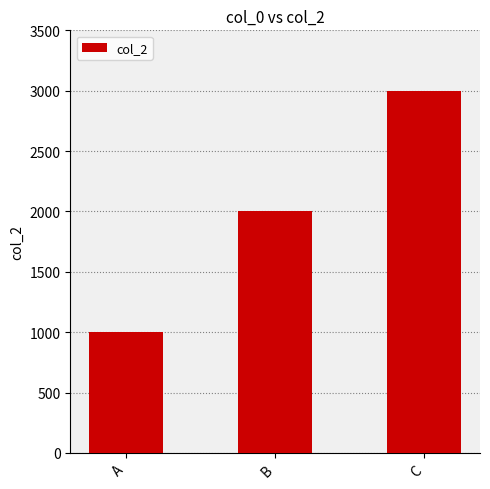

Reading left to right, transcribe all the data shown in this chart.

1000	2000	3000